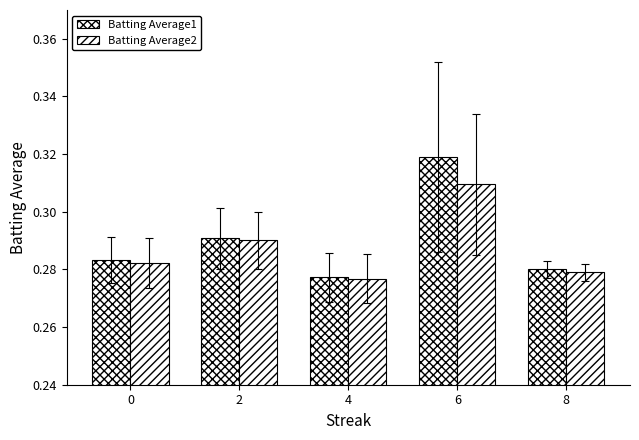

What is the minimum value shown in the chart?

0.3